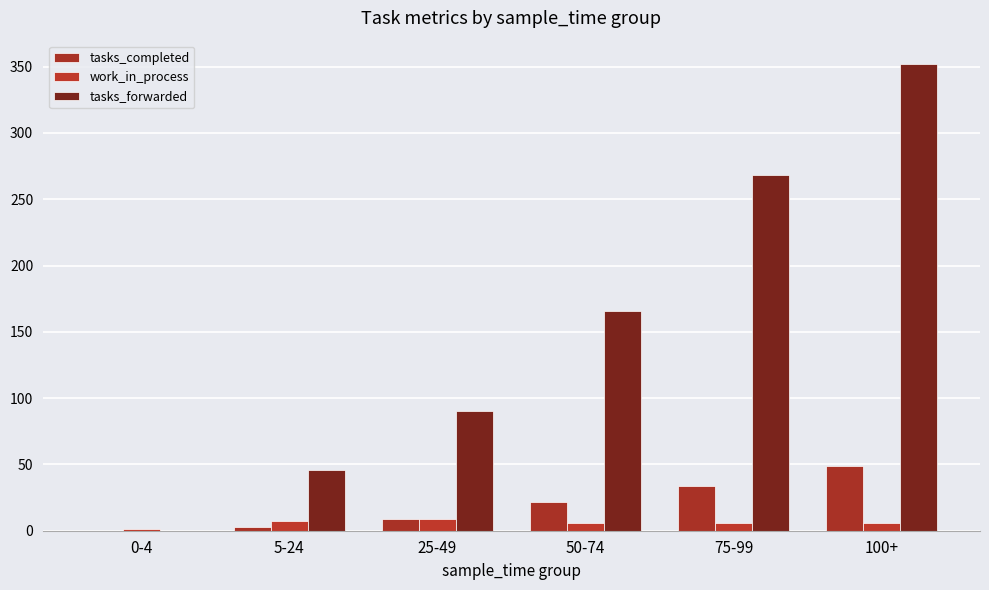

What is the difference between the maximum and minimum values in the tasks_completed series?

49